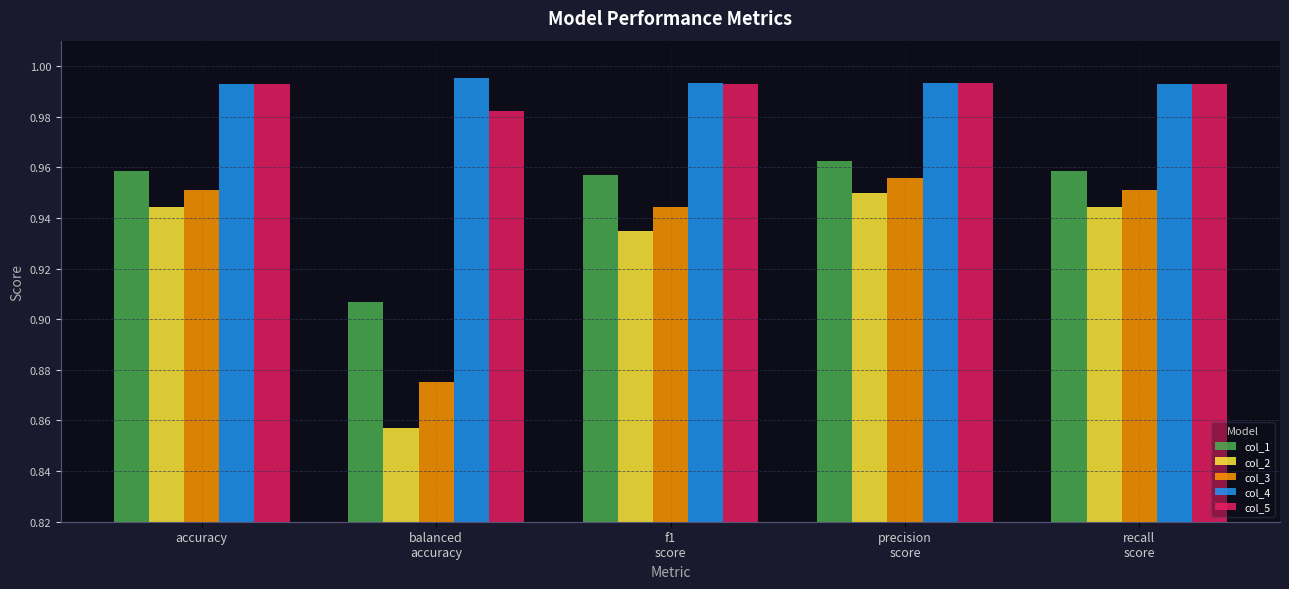

What are all the series names shown in the legend?

col_1, col_2, col_3, col_4, col_5